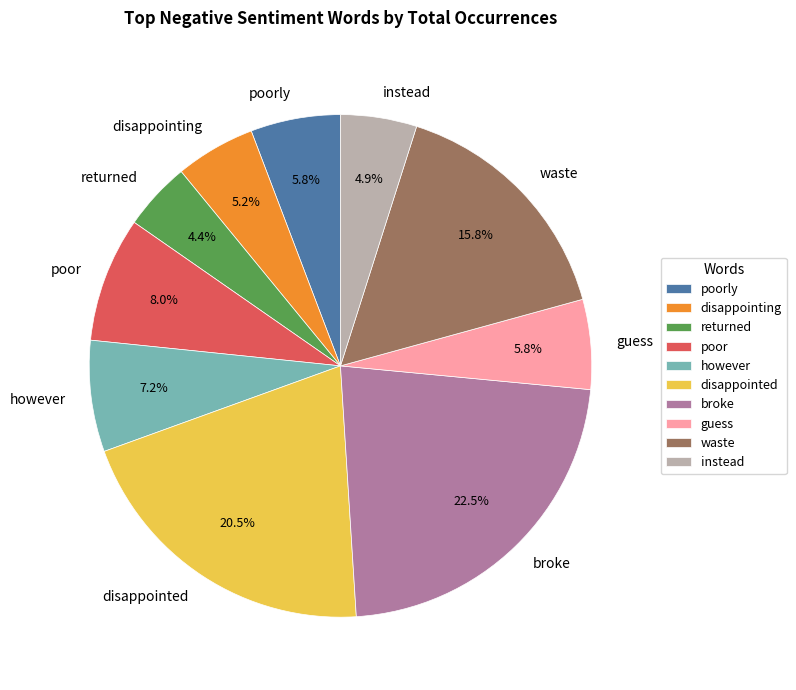

How many slices are in this pie chart?

10